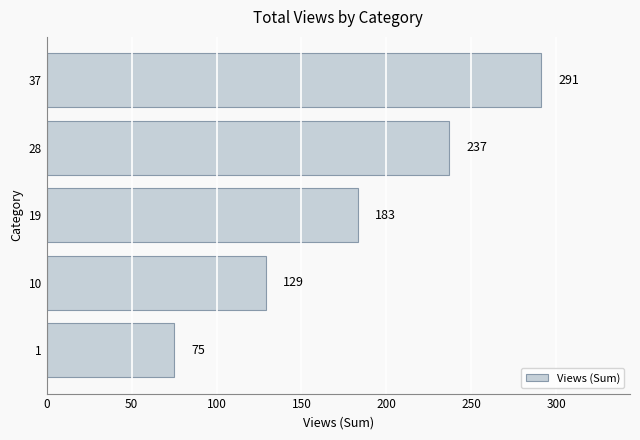

At which label is the value closest to 183?

19